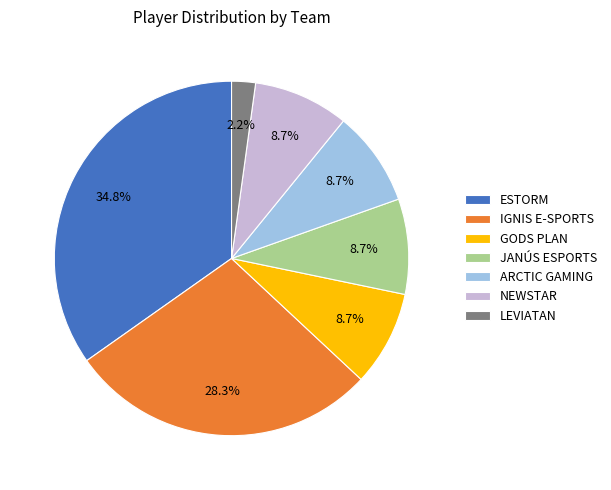

To the nearest percent, what is the difference between the largest and smallest slice percentages?

33%